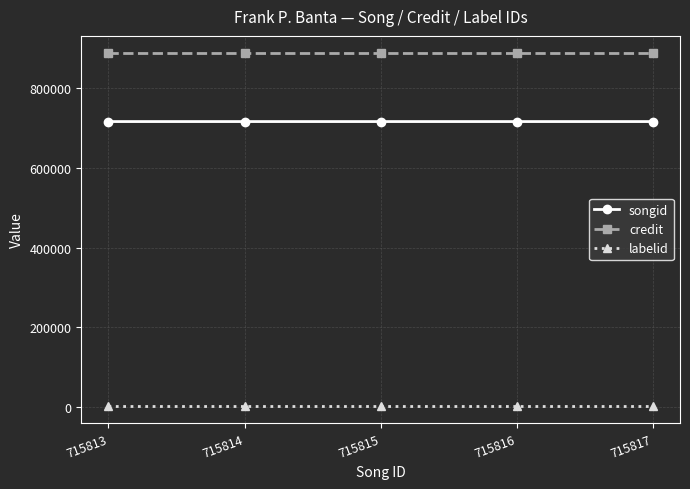

What is the value of the credit point at the 3rd from the left?

886499